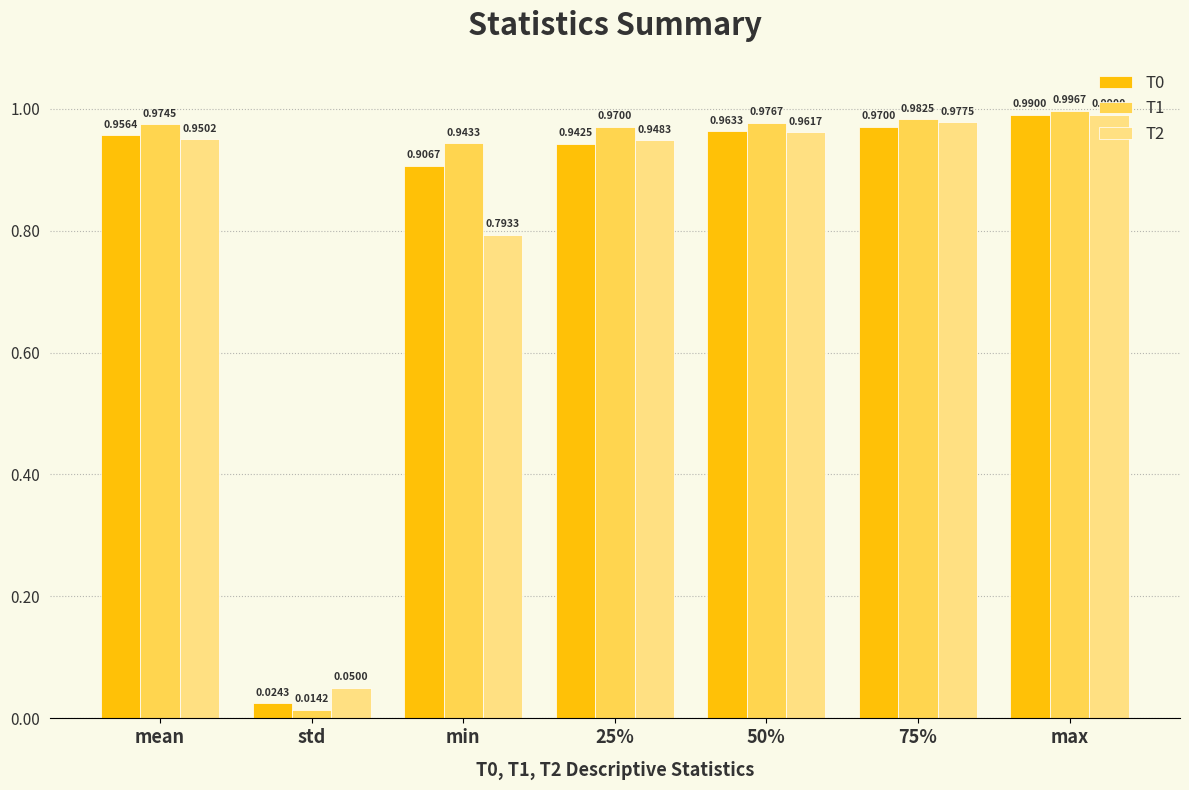

List the labels in order of T2 value, smallest first.

std, min, 25%, mean, 50%, 75%, max